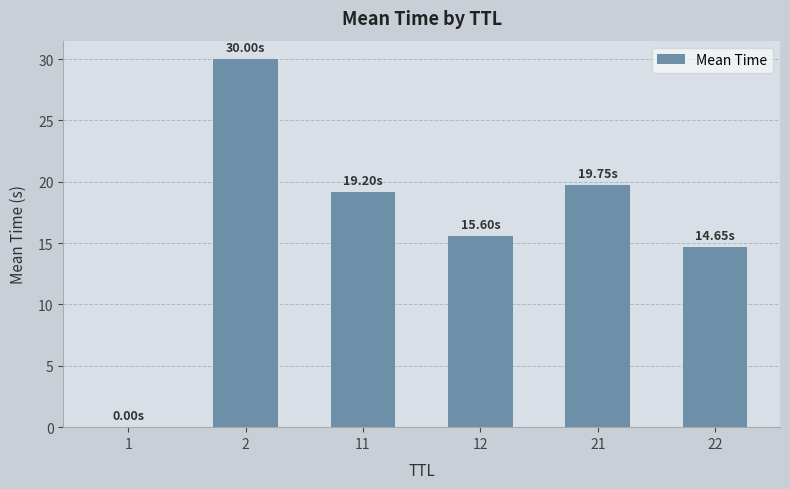

How many values exceed 19?

3